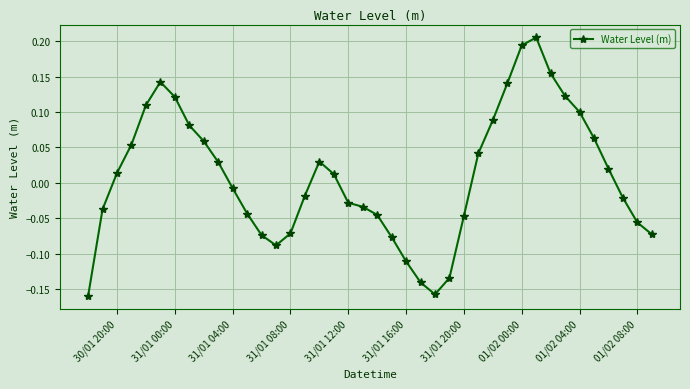

How many values are above zero?

20